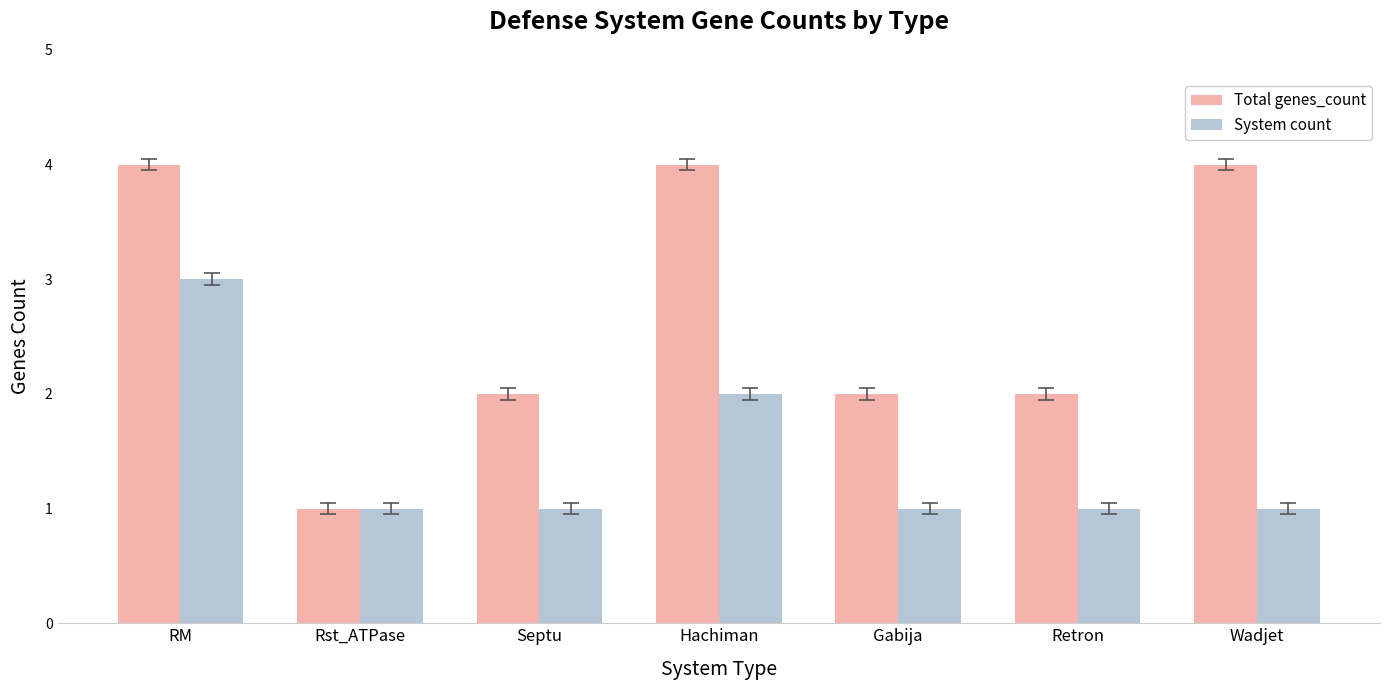

True or false: Total genes_count has a value of 3 at Gabija.

False